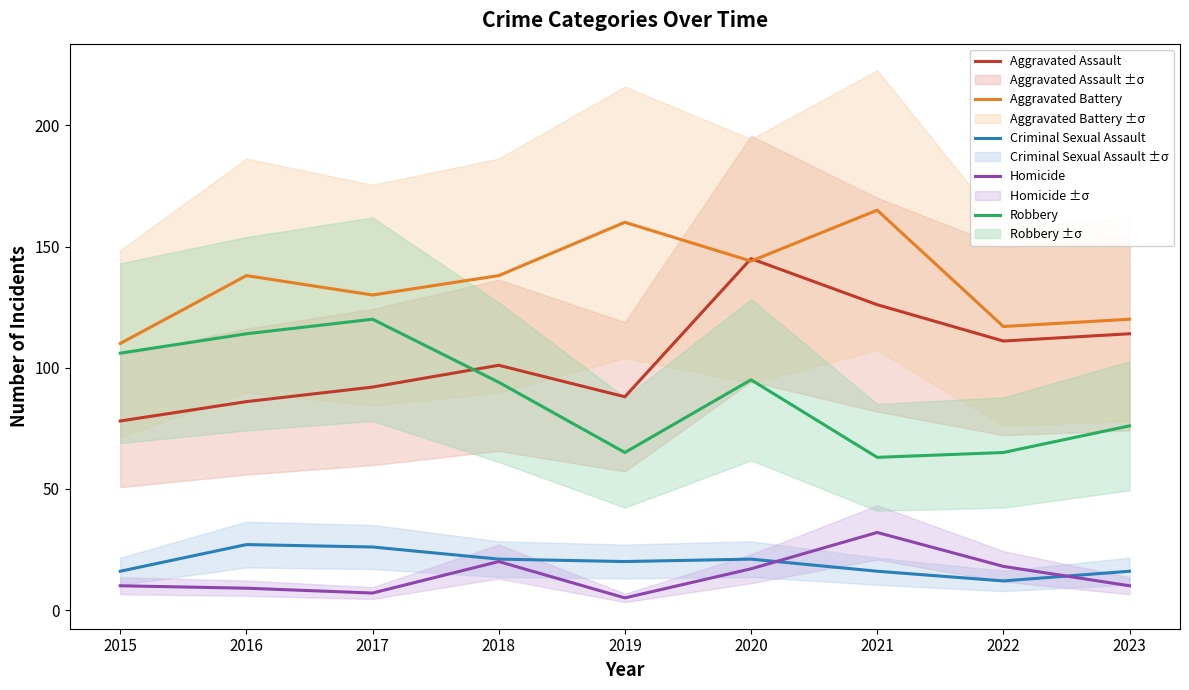

In Aggravated Assault, how many points are lower than both neighbors (excluding endpoints)?

2